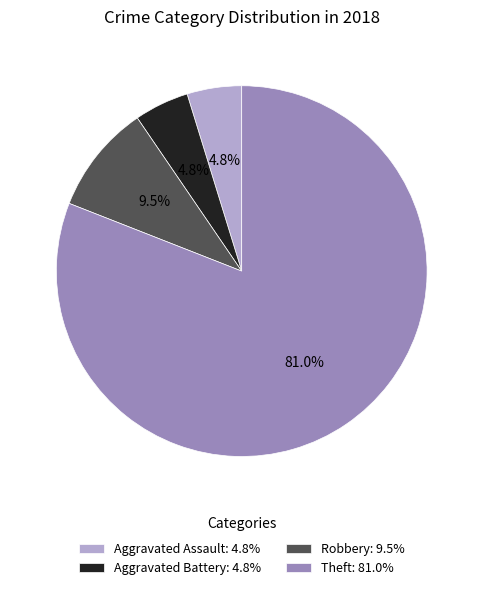

Is there a majority slice in this chart?

Yes